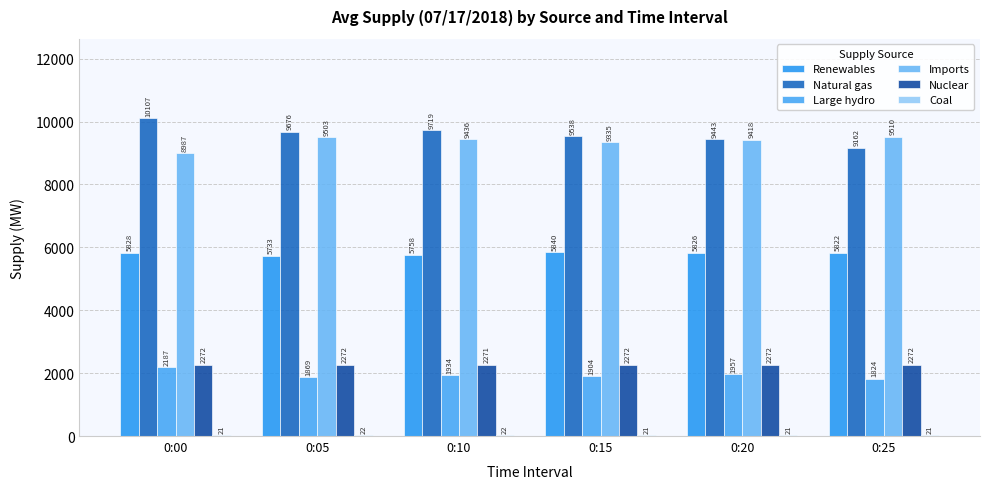

At how many categories does at least one series exceed 2049?

6